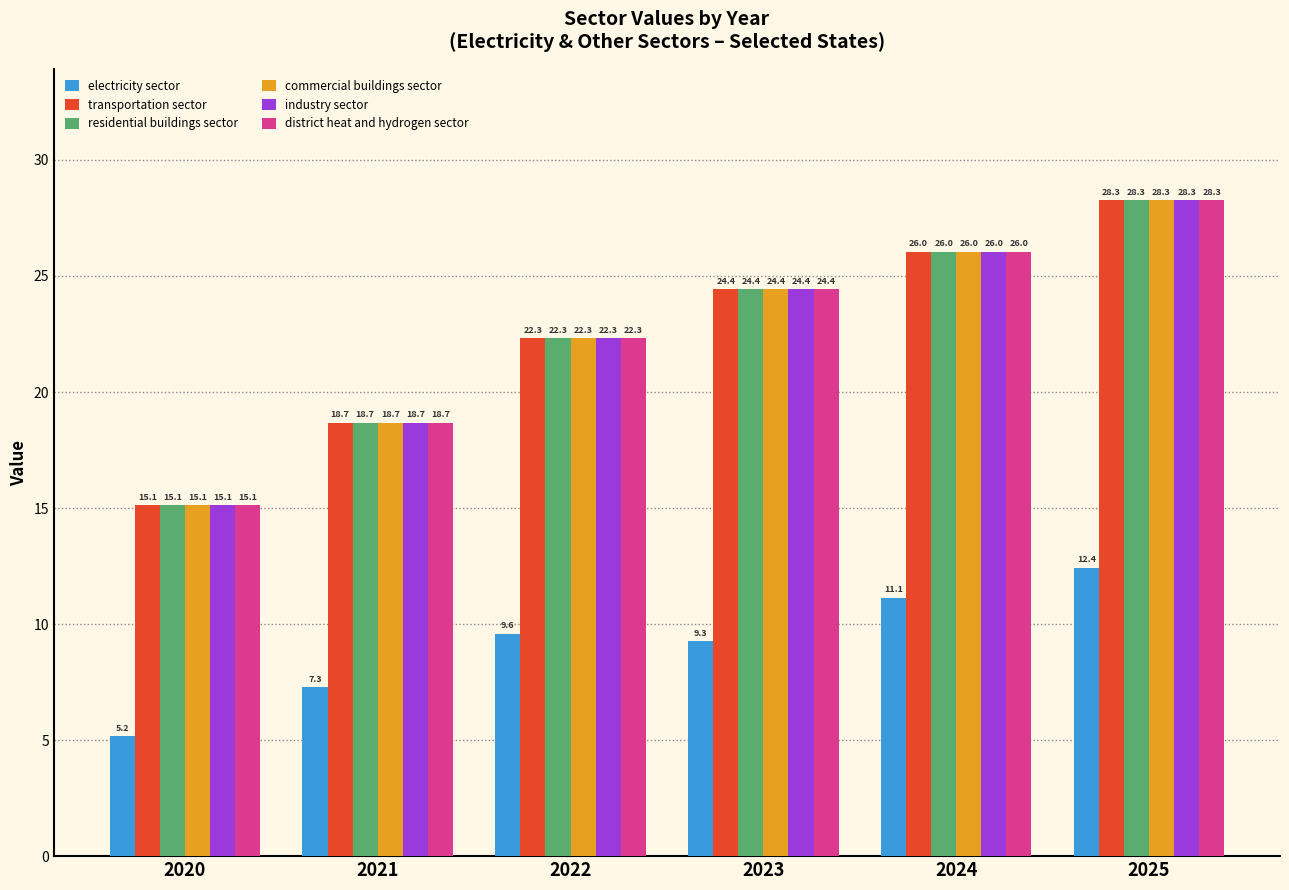

Where does the electricity sector series first go above 9?

2022